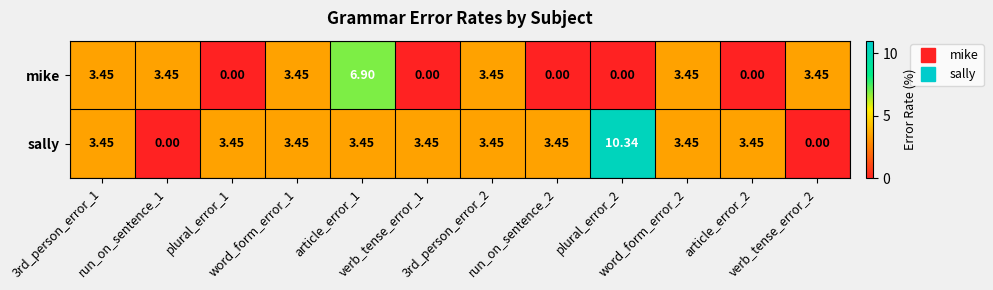

Which series has the largest range (max minus min)?

sally